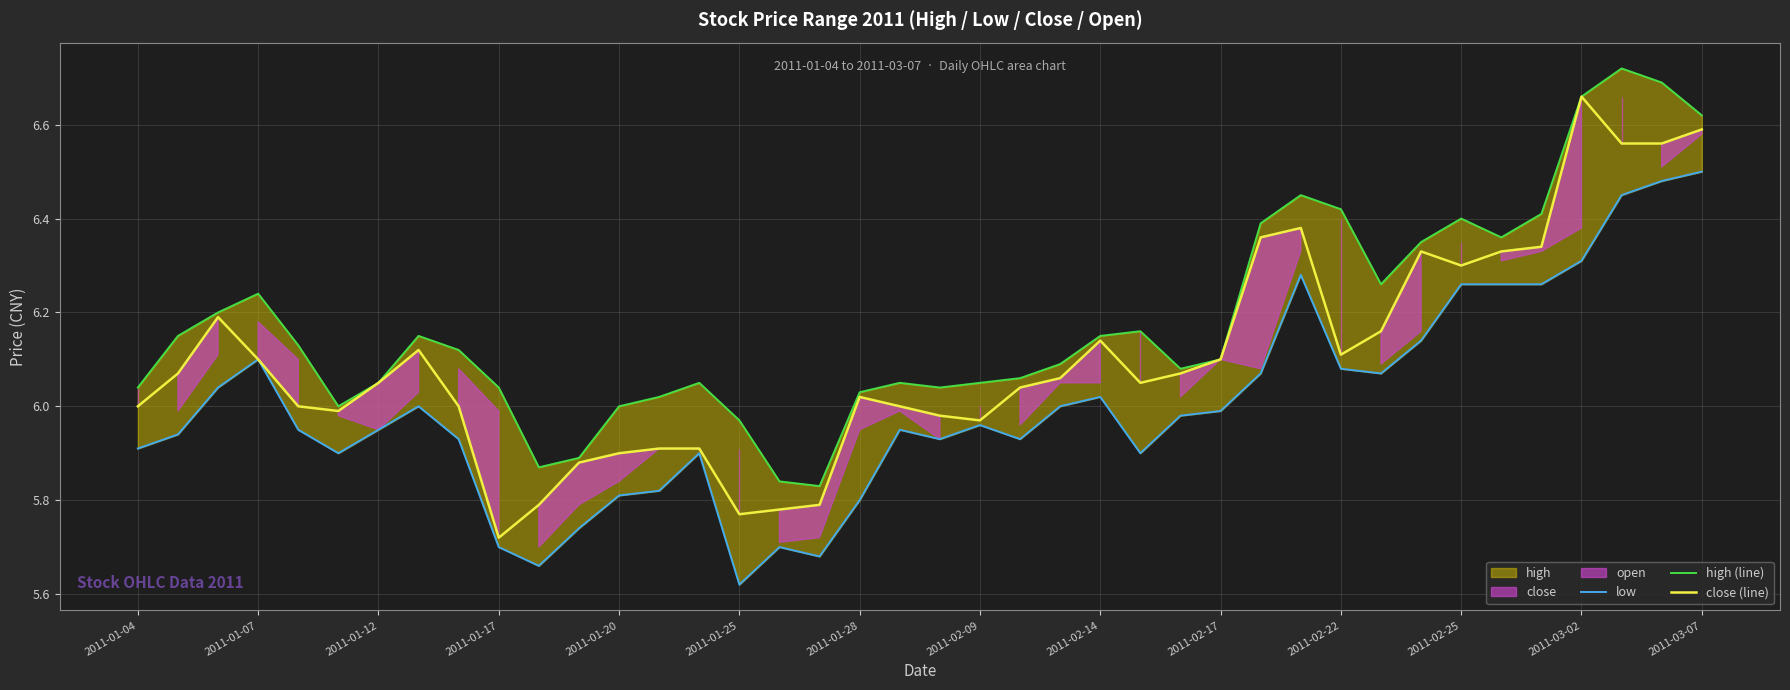

True or false: close (line) has a value of 3.7 at 2011-01-28.

False